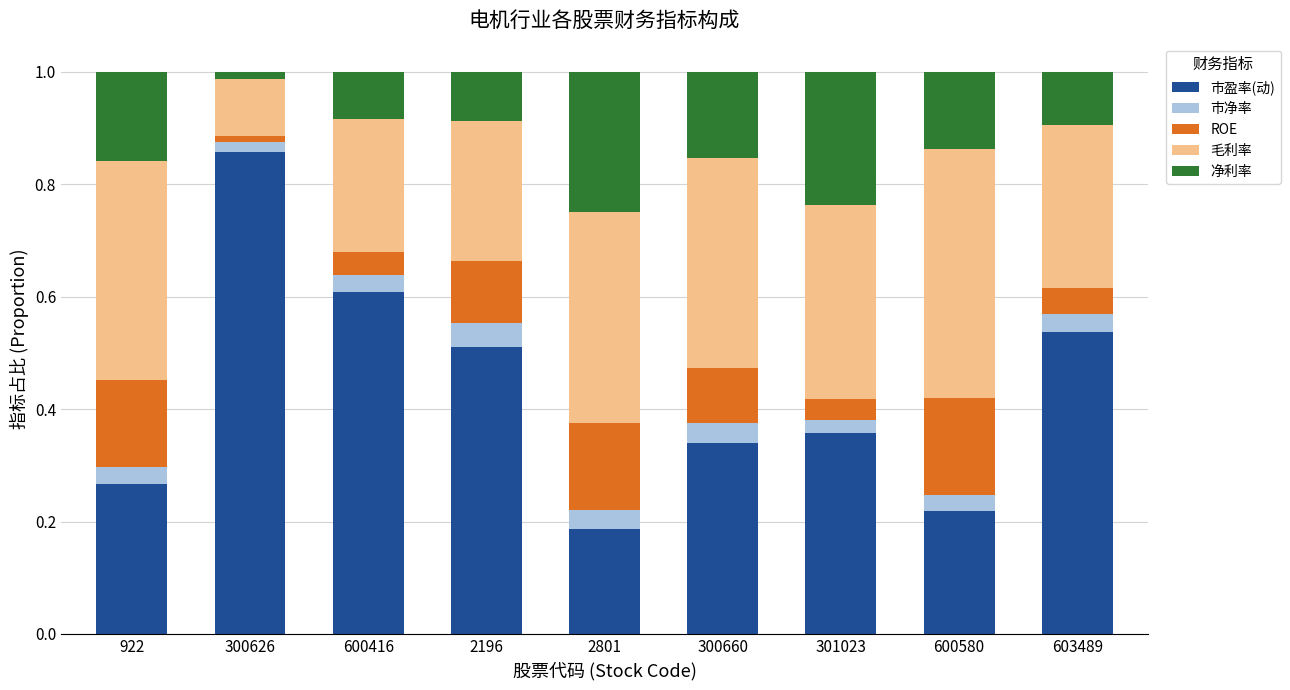

What are all the series names shown in the legend?

市盈率(动), 市净率, ROE, 毛利率, 净利率